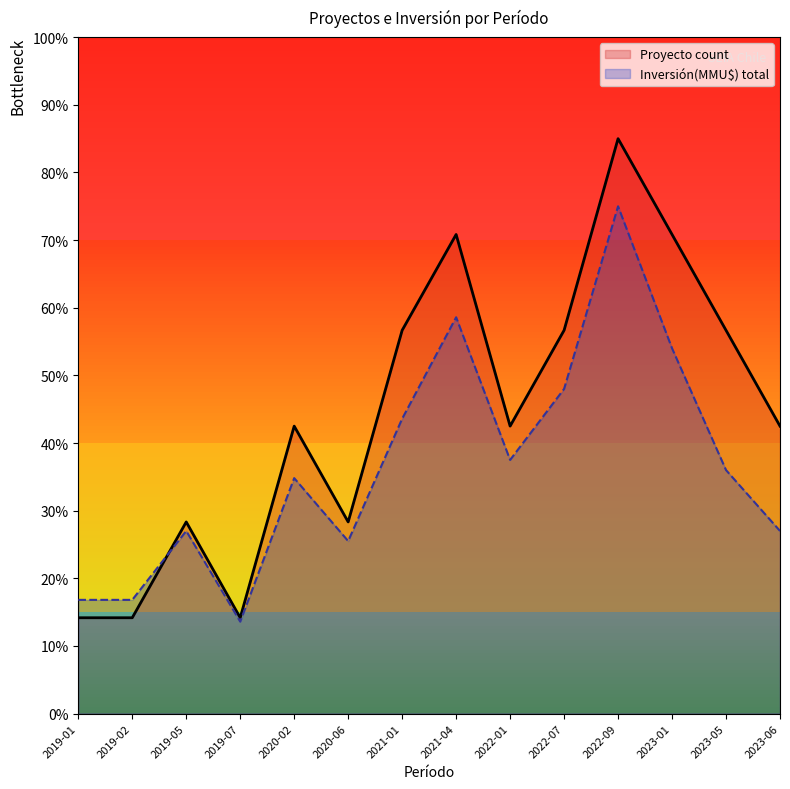

Which series changed the most between 2021-04 and 2023-05?

Inversión(MMU$) total